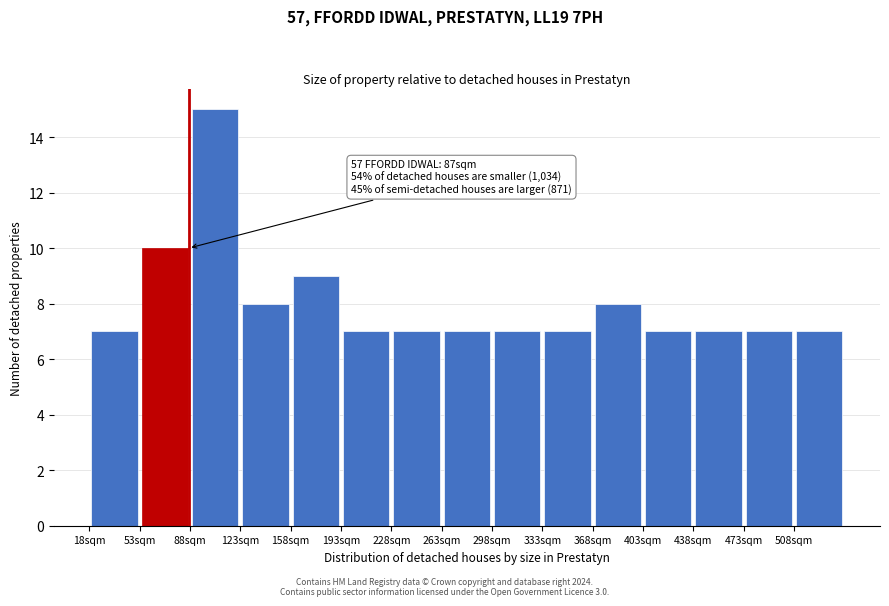

Which range on the x-axis has the tallest bar?

88 to 123